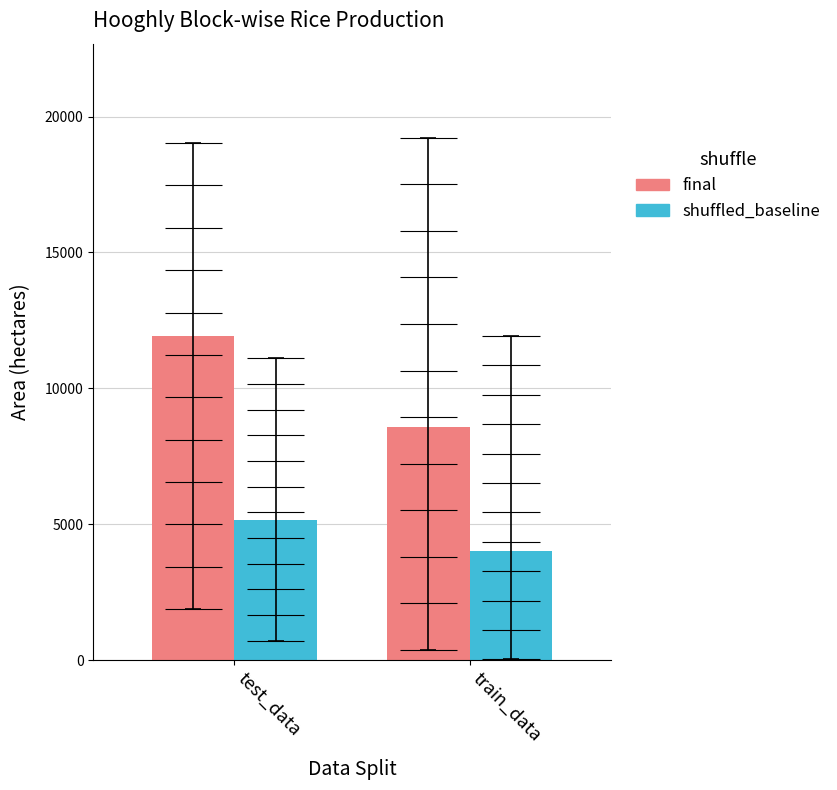

Rank the series at train_data from lowest to highest value.

shuffled_baseline, final